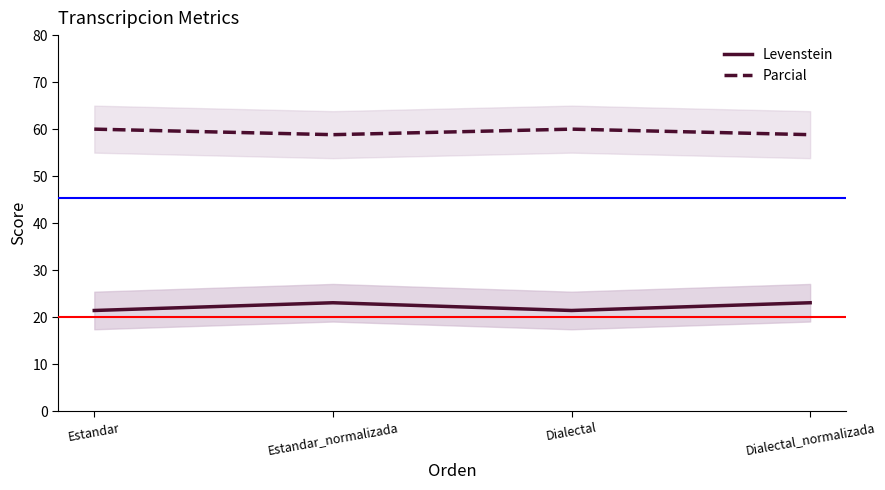

What is the difference between the maximum and minimum values in the Levenstein series?

1.6